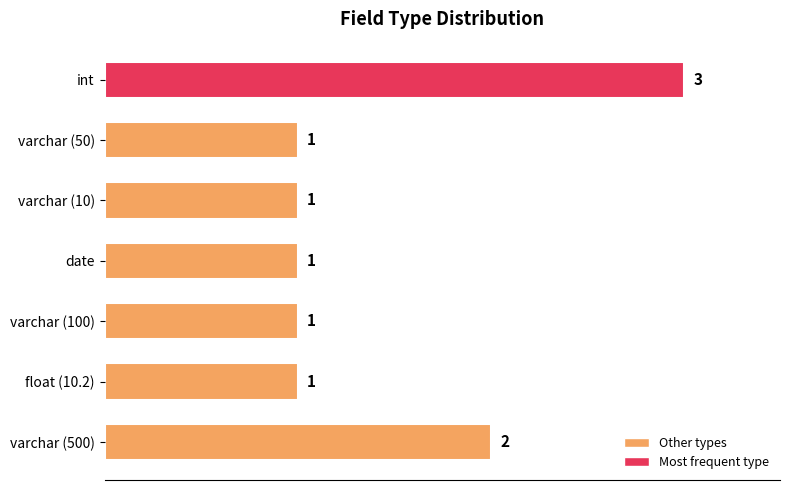

What is the average value?

1